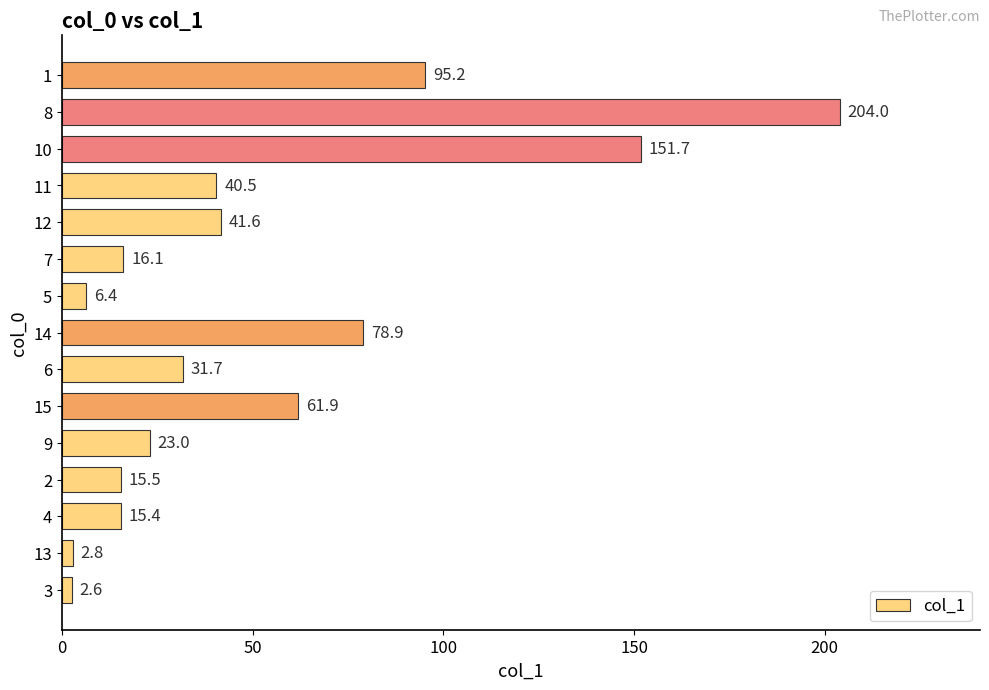

True or false: the data shows 23.0 at 9.

True